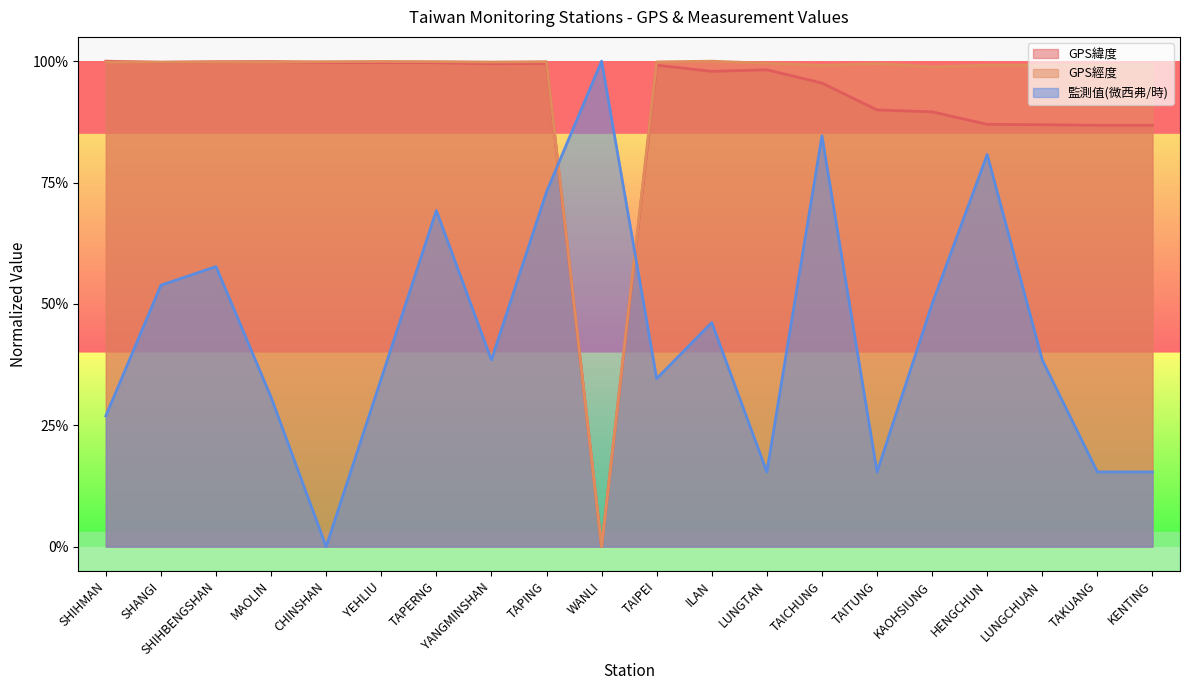

What is the difference between the 監測值(微西弗/時) values at TAIPEI and HENGCHUN?

0.5